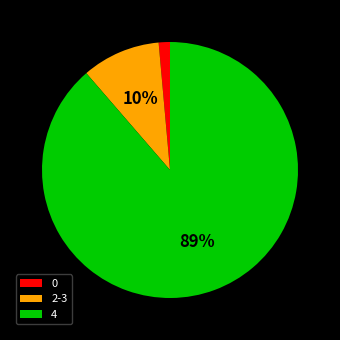

To the nearest percent, what is the difference between the 2-3 and 0 slice percentages?

9%